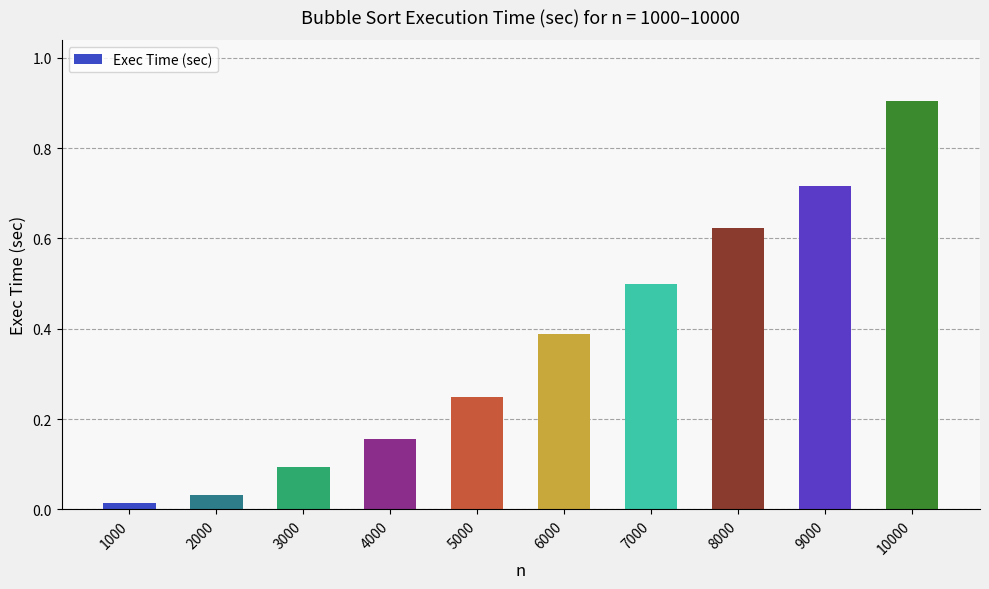

What is the difference between the maximum and minimum values?

0.9